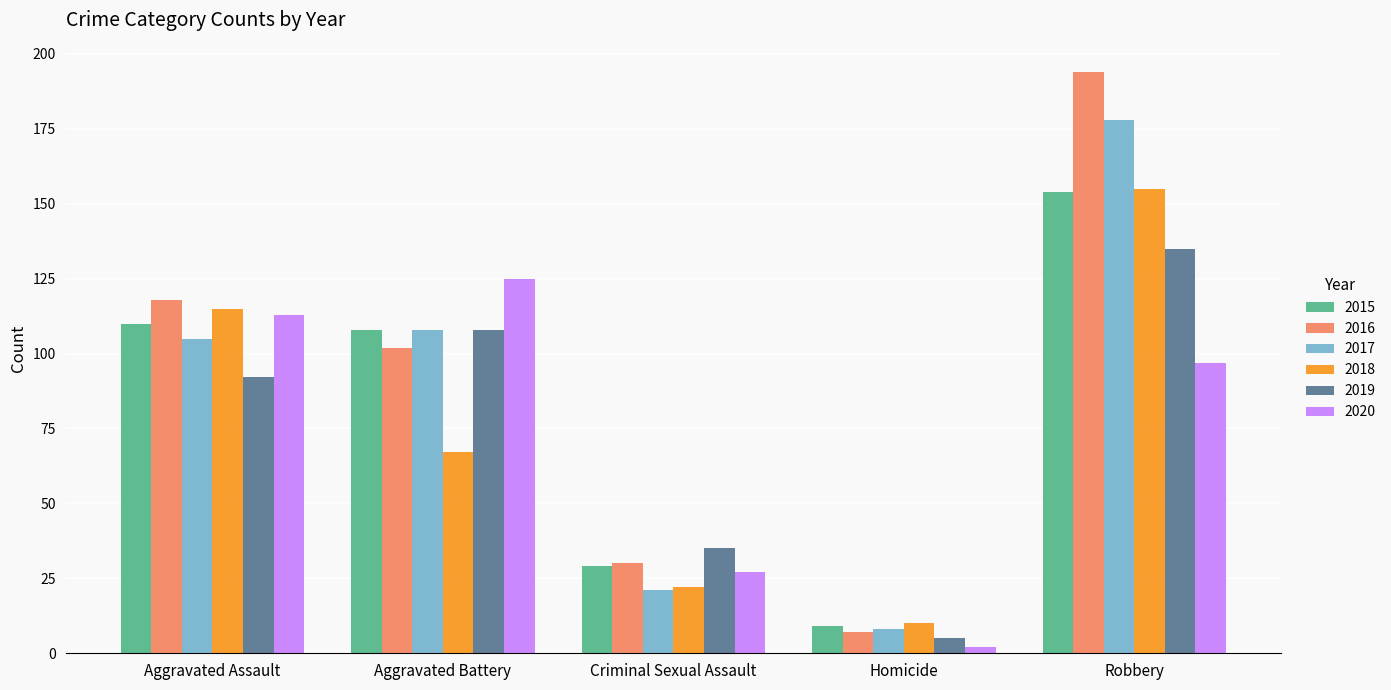

At which label does 2020 reach its minimum?

Homicide